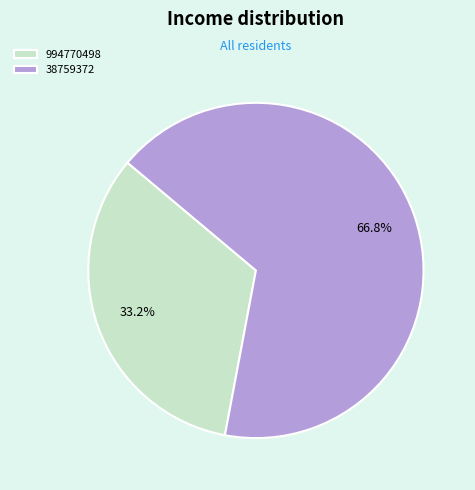

To the nearest percent, what is the average slice percentage?

50%